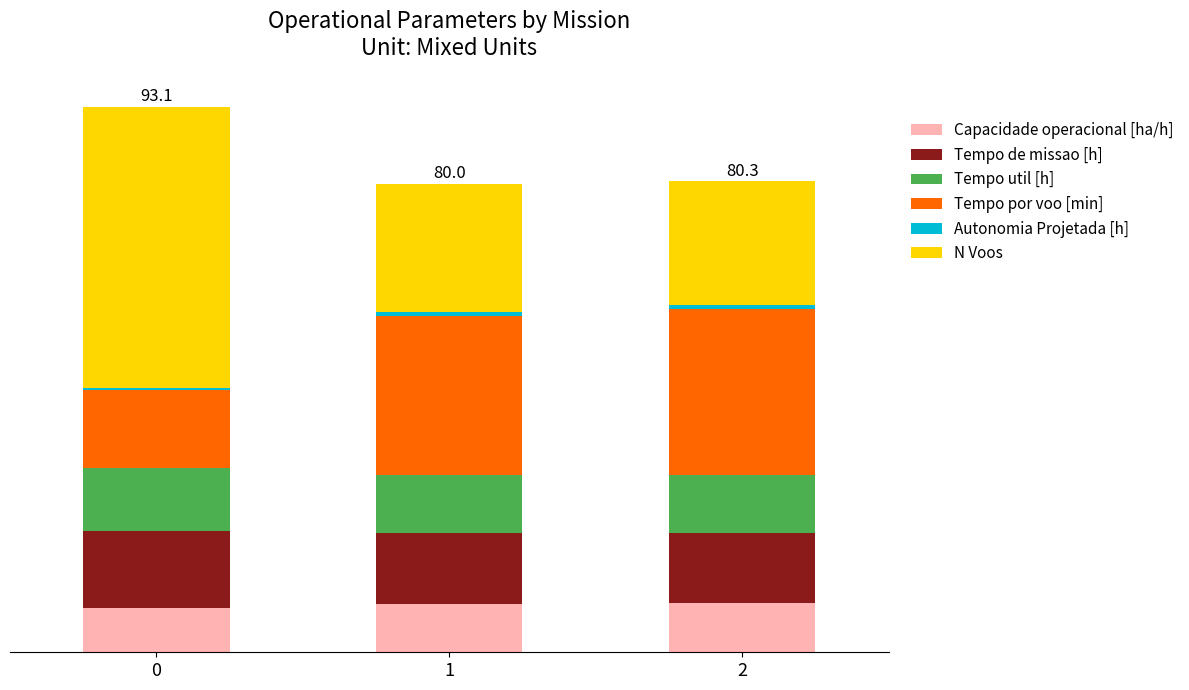

Are the bars horizontal?

No